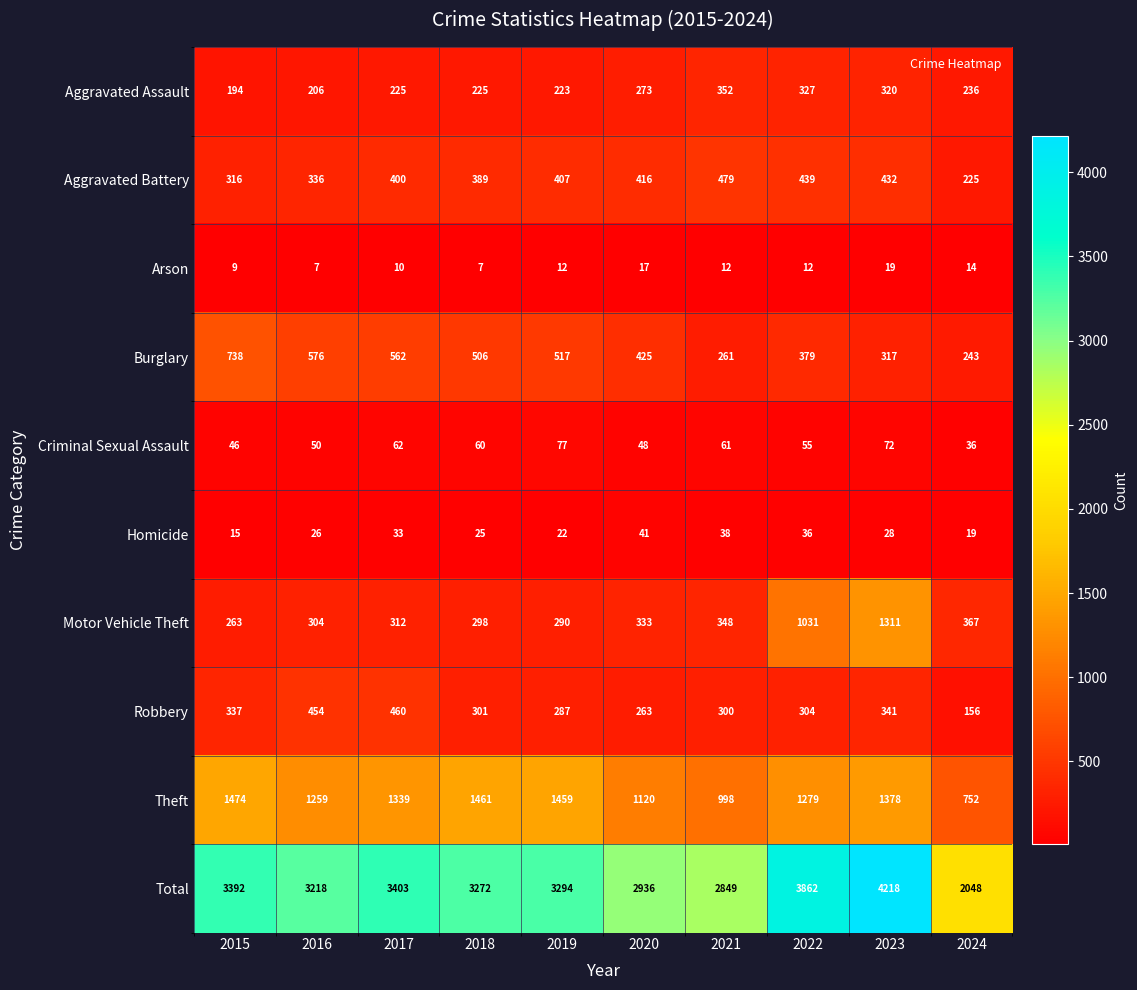

Between 2022 and 2024, which series saw the biggest shift?

Total